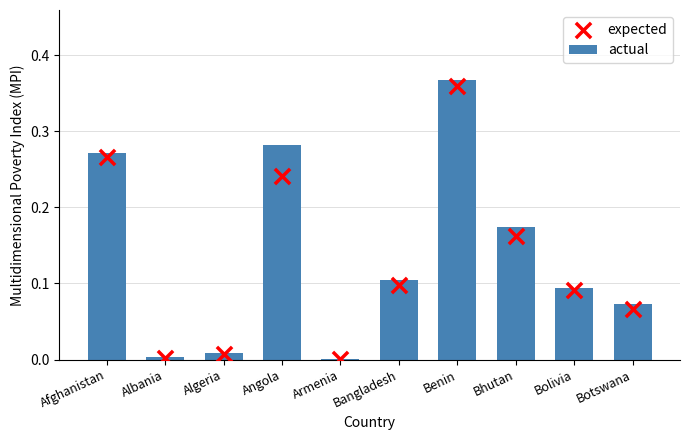

Which series has the largest Y range (max minus min)?

actual